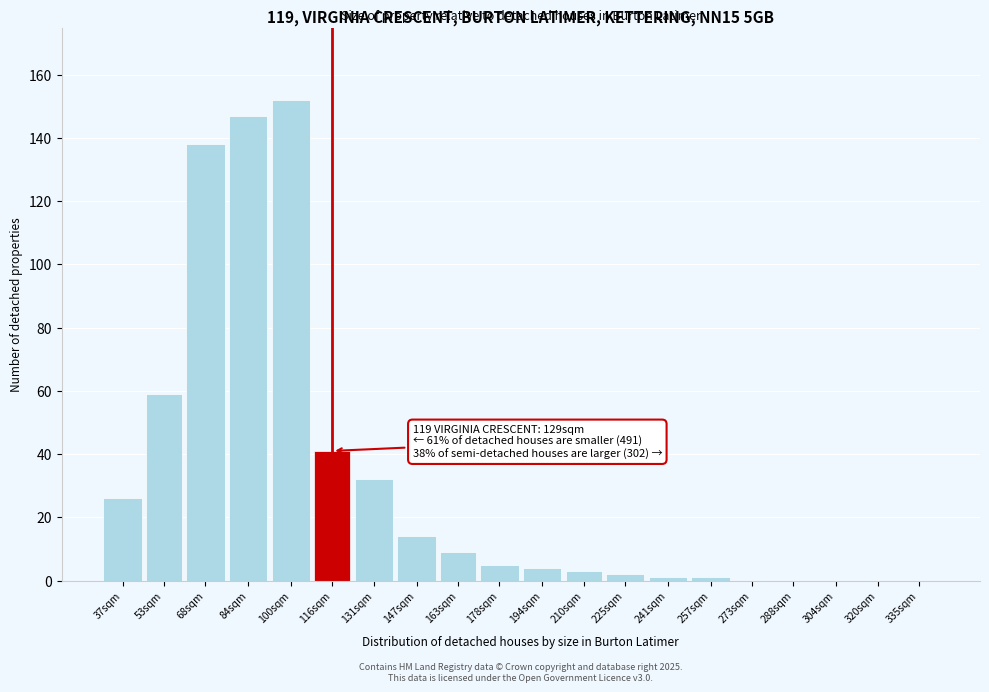

Reading left to right, list all the values displayed in this chart.

37sqm=26	53sqm=59	68sqm=138	84sqm=147	100sqm=152	116sqm=41	131sqm=32	147sqm=14	163sqm=9	178sqm=5	194sqm=4	210sqm=3	225sqm=2	241sqm=1	257sqm=1	273sqm=0	288sqm=0	304sqm=0	320sqm=0	335sqm=0